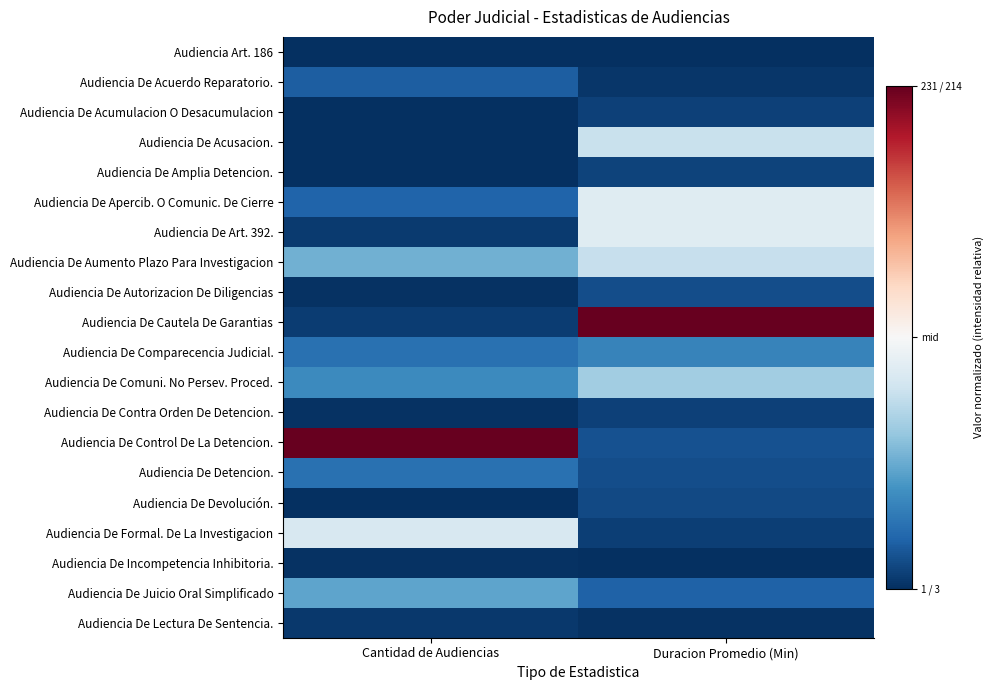

List the series in order of their peak value, highest first.

Audiencia De Cautela De Garantias, Audiencia De Control De La Detencion., Audiencia De Apercib. O Comunic. De Cierre, Audiencia De Art. 392., Audiencia De Formal. De La Investigacion, Audiencia De Acusacion., Audiencia De Aumento Plazo Para Investigacion, Audiencia De Comuni. No Persev. Proced., Audiencia De Juicio Oral Simplificado, Audiencia De Comparecencia Judicial., Audiencia De Detencion., Audiencia De Acuerdo Reparatorio., Audiencia De Autorizacion De Diligencias, Audiencia De Devolución., Audiencia De Amplia Detencion., Audiencia De Acumulacion O Desacumulacion, Audiencia De Contra Orden De Detencion., Audiencia De Lectura De Sentencia., Audiencia De Incompetencia Inhibitoria., Audiencia Art. 186